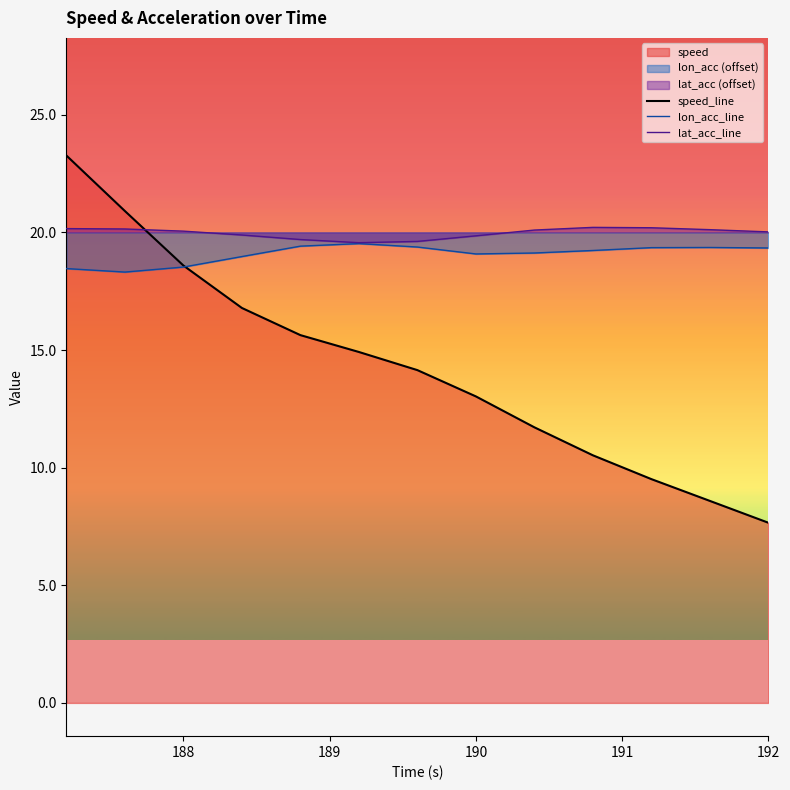

Which series has the widest spread of values?

speed_line